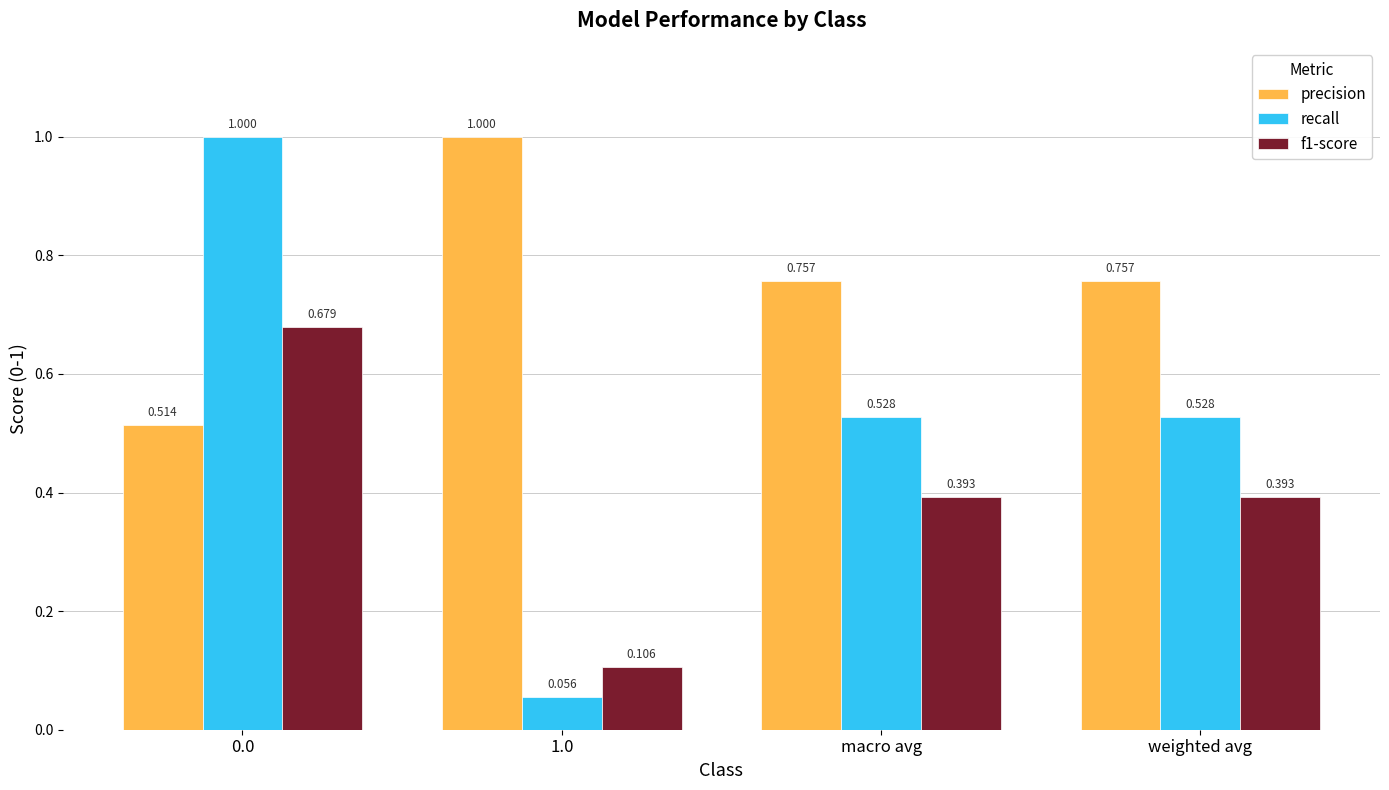

Is the value of f1-score at macro avg greater than the value of recall at 0.0?

No